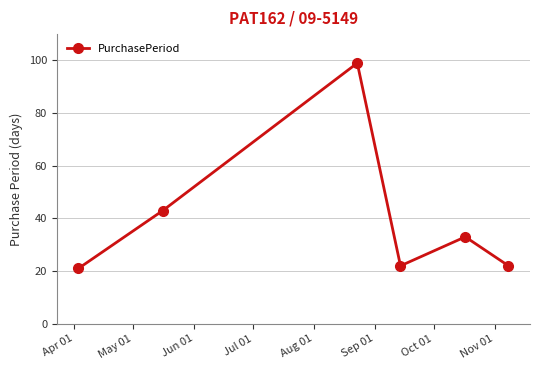

How many lines are shown in the chart?

1